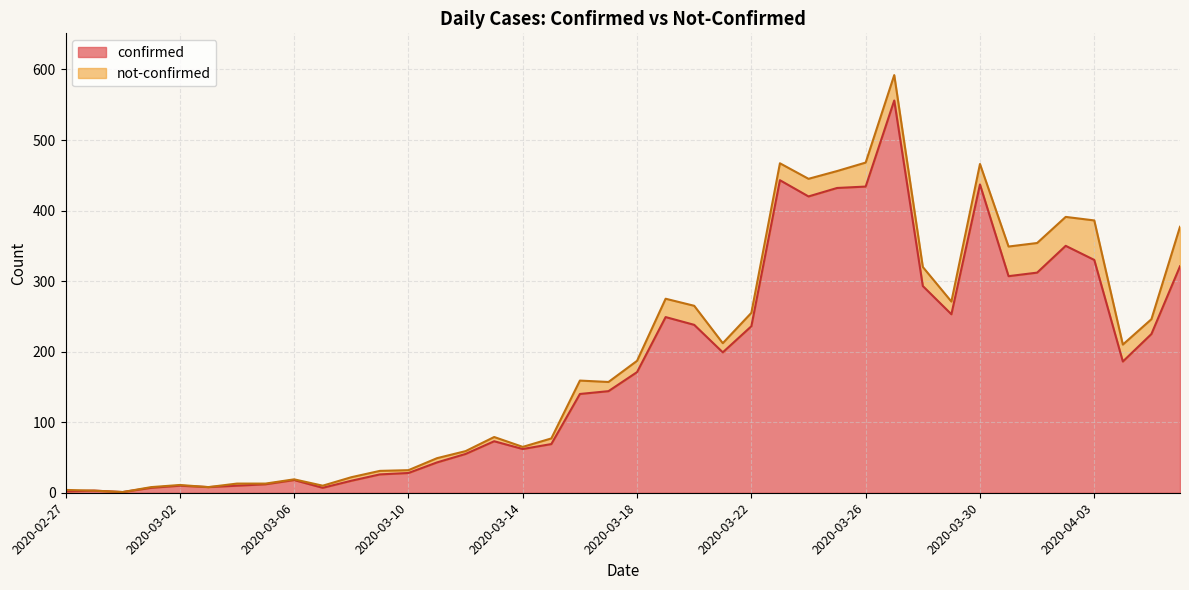

Rank the categories by value from highest to lowest.

2020-03-27, 2020-03-23, 2020-03-30, 2020-03-26, 2020-03-25, 2020-03-24, 2020-04-02, 2020-04-03, 2020-04-06, 2020-04-01, 2020-03-31, 2020-03-28, 2020-03-29, 2020-03-19, 2020-03-20, 2020-03-22, 2020-04-05, 2020-03-21, 2020-04-04, 2020-03-18, 2020-03-17, 2020-03-16, 2020-03-13, 2020-03-15, 2020-03-14, 2020-03-12, 2020-03-11, 2020-03-10, 2020-03-09, 2020-03-06, 2020-03-08, 2020-03-05, 2020-03-02, 2020-03-04, 2020-03-03, 2020-03-01, 2020-03-07, 2020-02-28, 2020-02-27, 2020-02-29